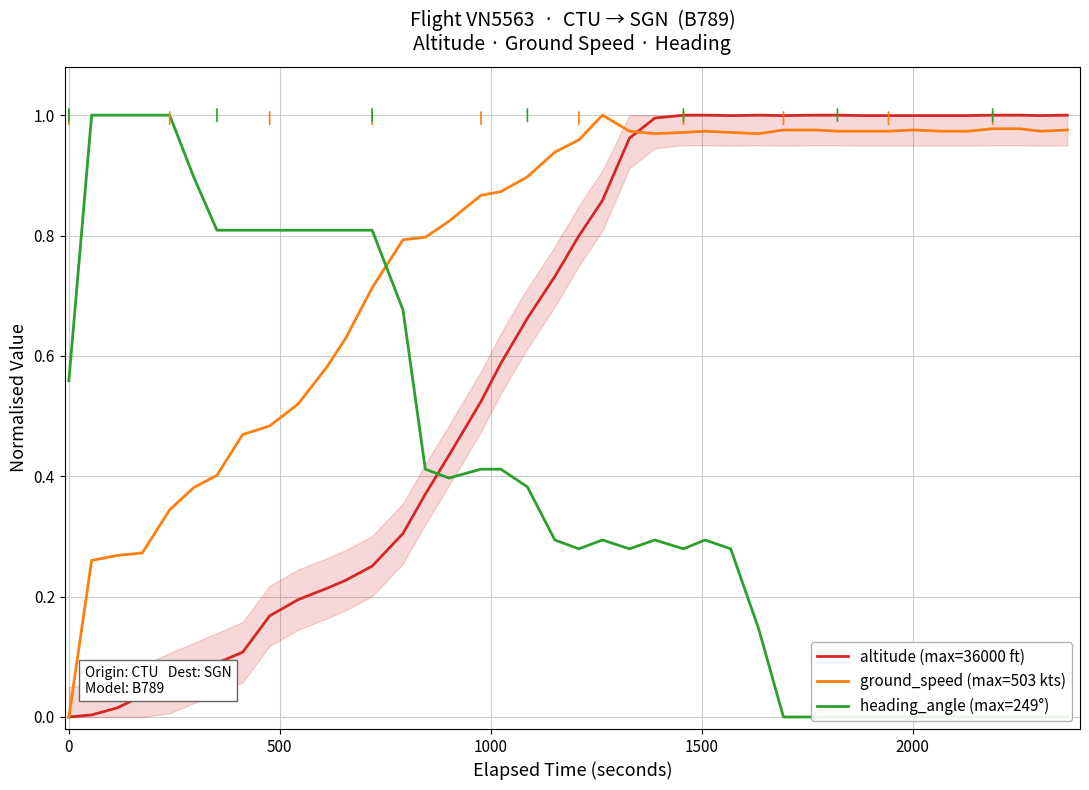

How many data points does each series have?

40